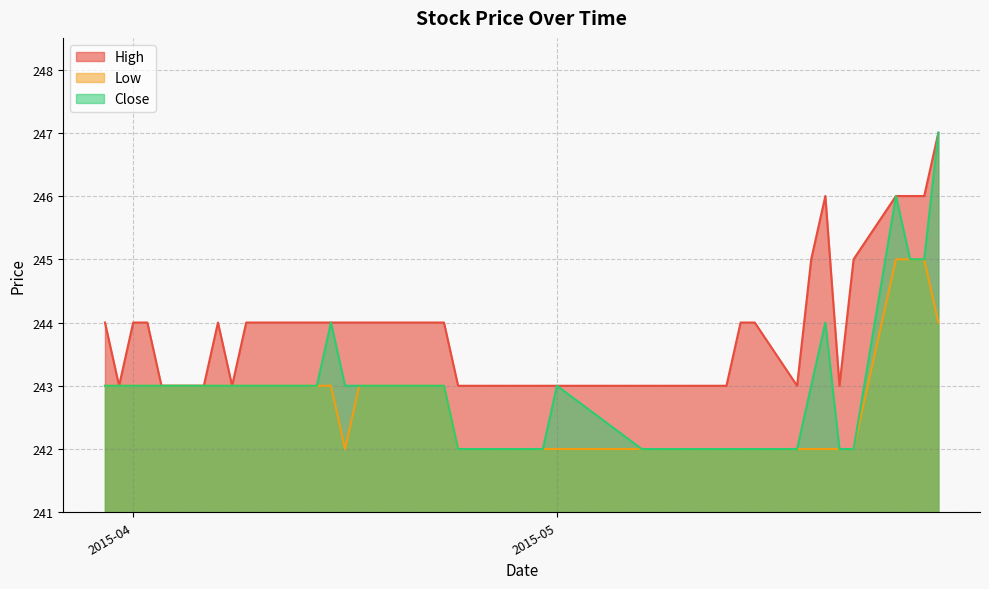

Count the number of data series in this chart.

3